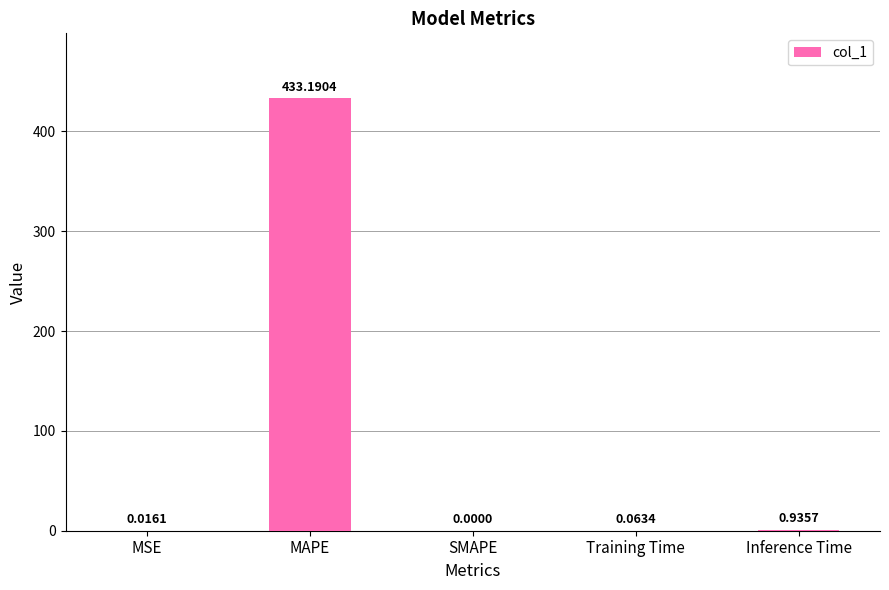

Which has a higher value, SMAPE or MSE?

MSE